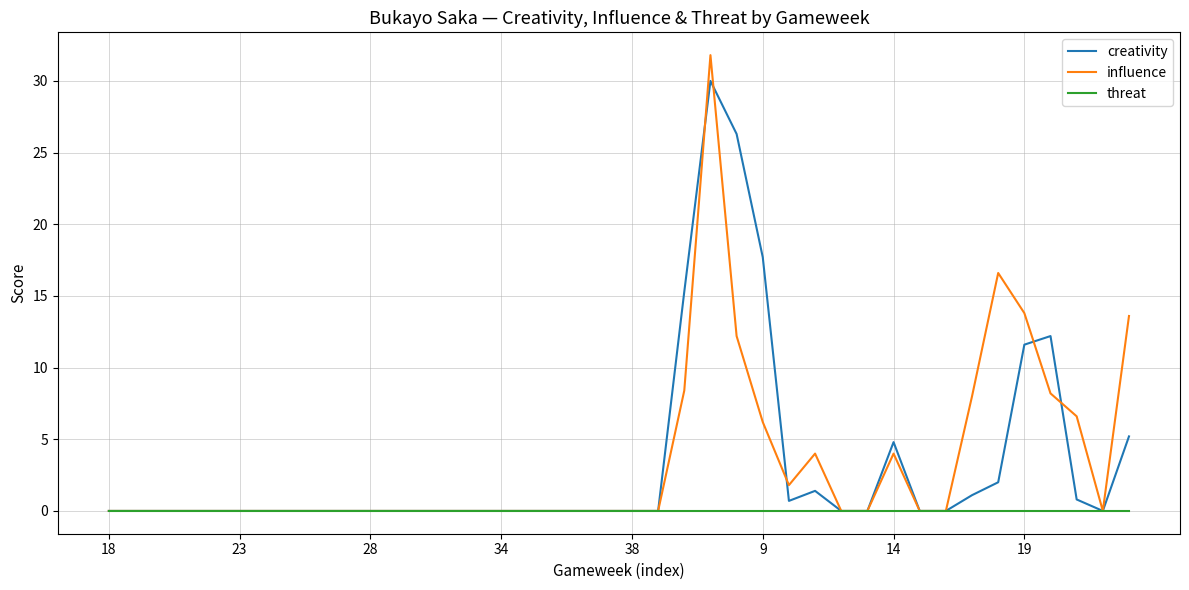

Which series has the largest range (max minus min)?

influence